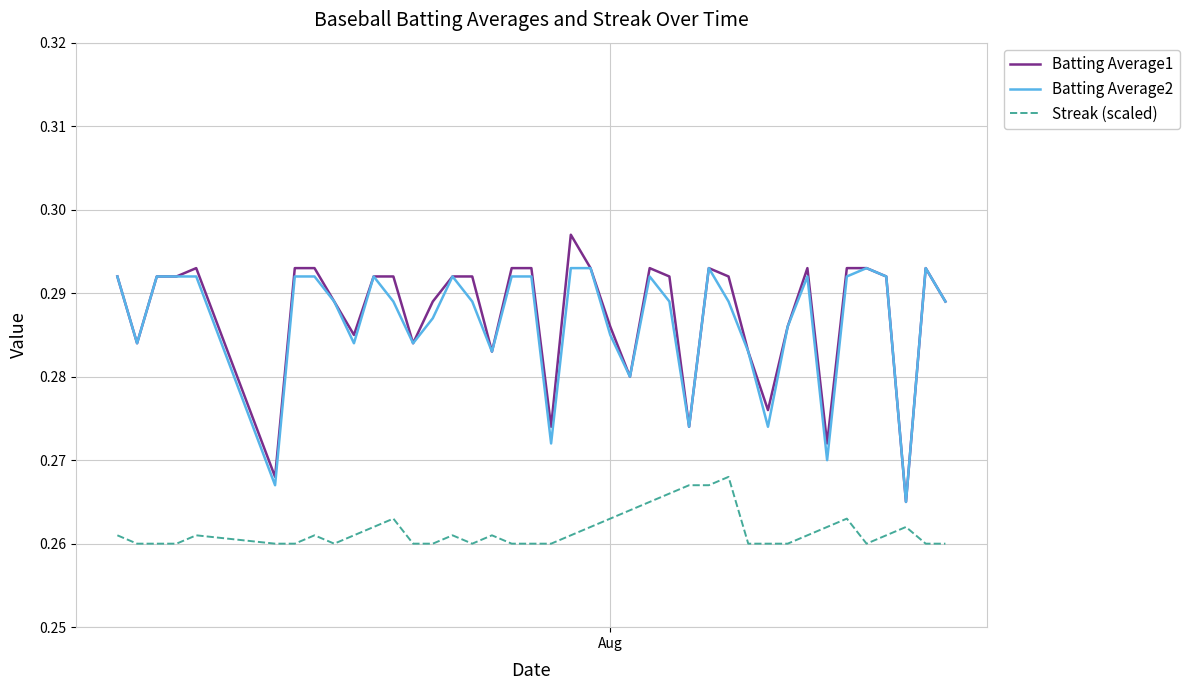

True or false: Streak (scaled) and Batting Average2 cross at least once.

False